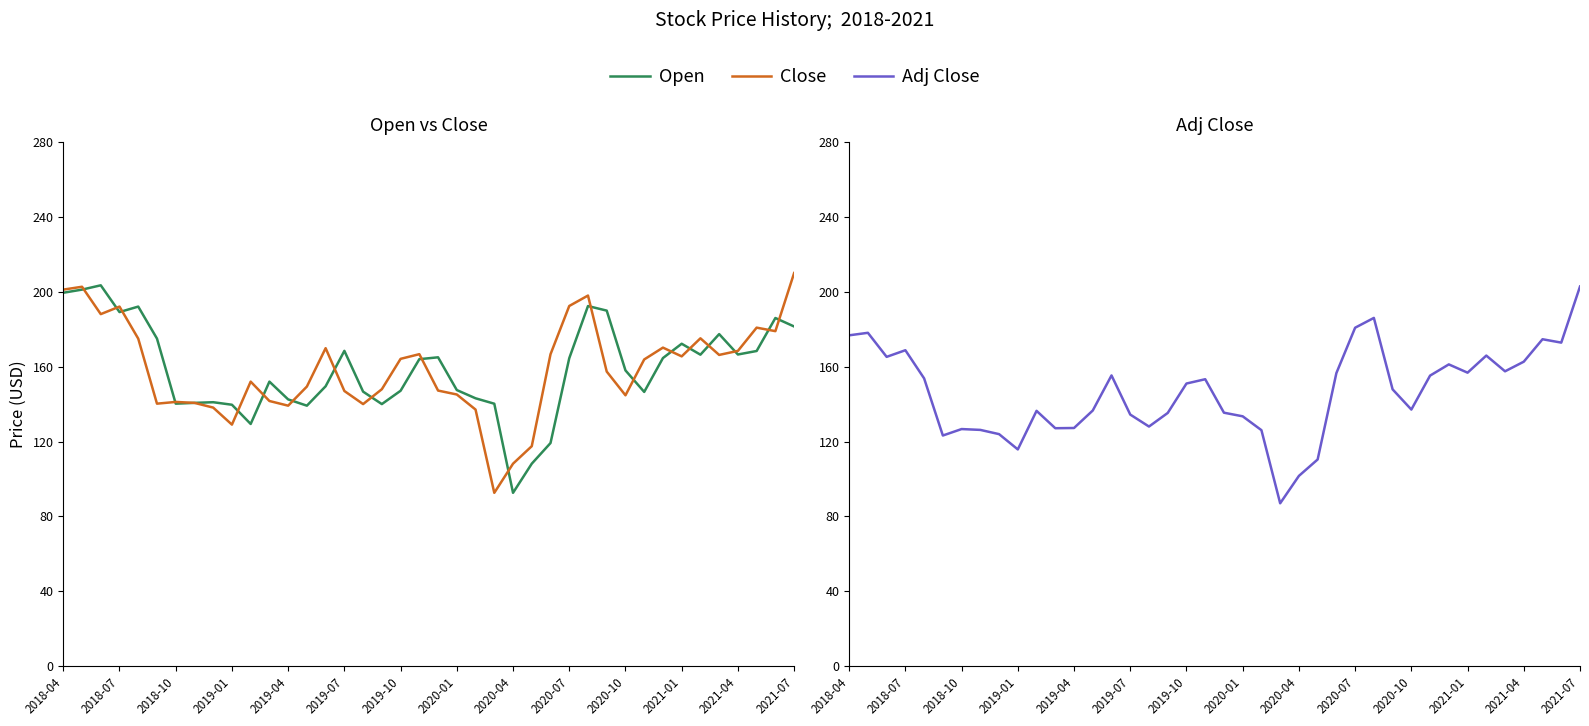

List the labels in order of Close value, largest first.

39, 2018-07, 2018-04, 28, 27, 2019-01, 2018-10, 37, 38, 34, 2019-04, 32, 14, 36, 19, 26, 35, 33, 18, 31, 29, 2020-10, 2021-07, 17, 20, 15, 21, 30, 2021-01, 2019-10, 2020-01, 2019-07, 16, 2021-04, 2020-04, 22, 2020-07, 25, 24, 23